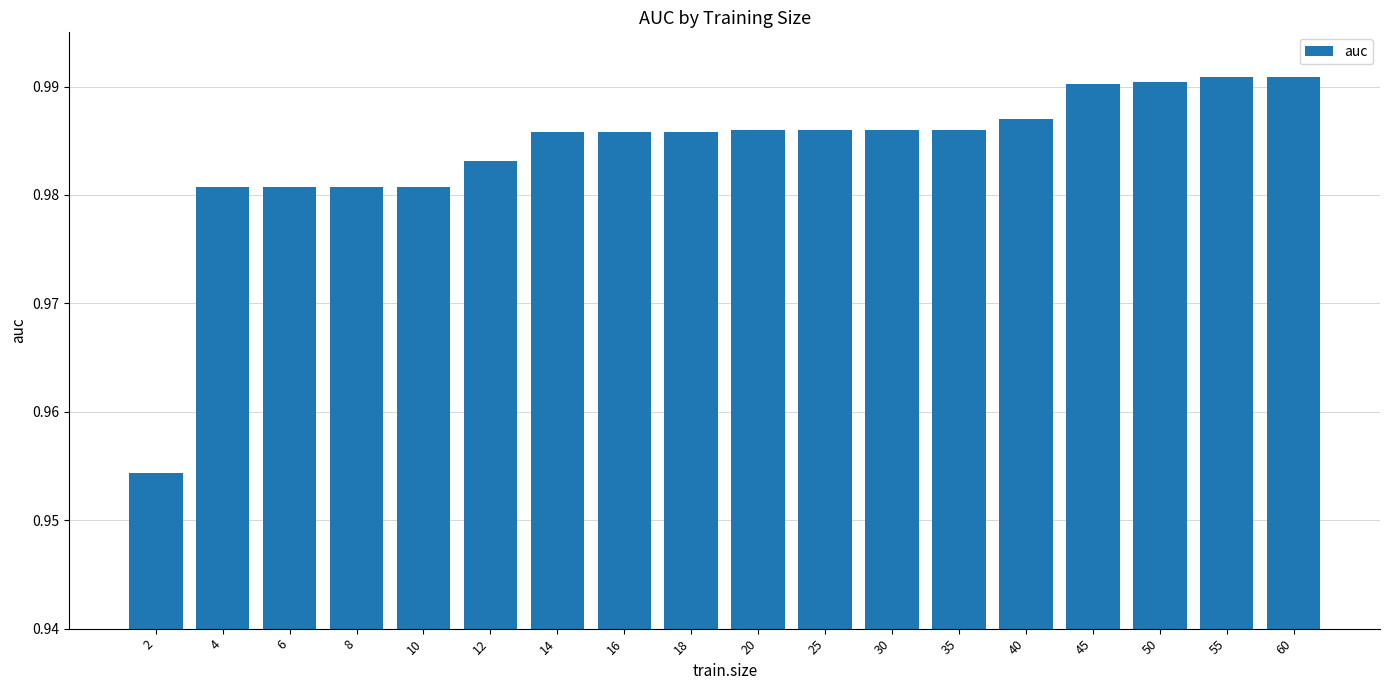

The value at 6 is 0.3. True or false?

False